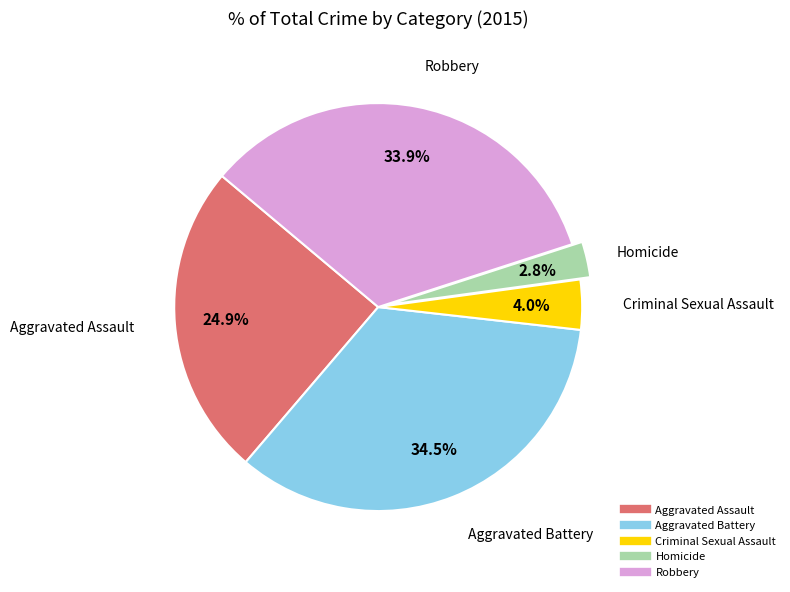

Does Robbery represent more than half of the total?

No